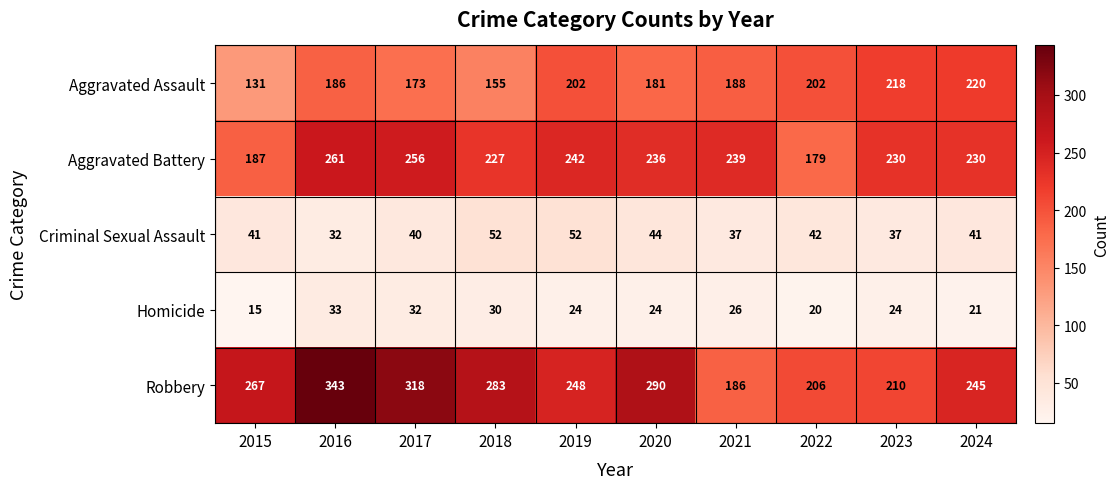

Rank the series by their maximum value, from highest to lowest.

Robbery, Aggravated Battery, Aggravated Assault, Criminal Sexual Assault, Homicide